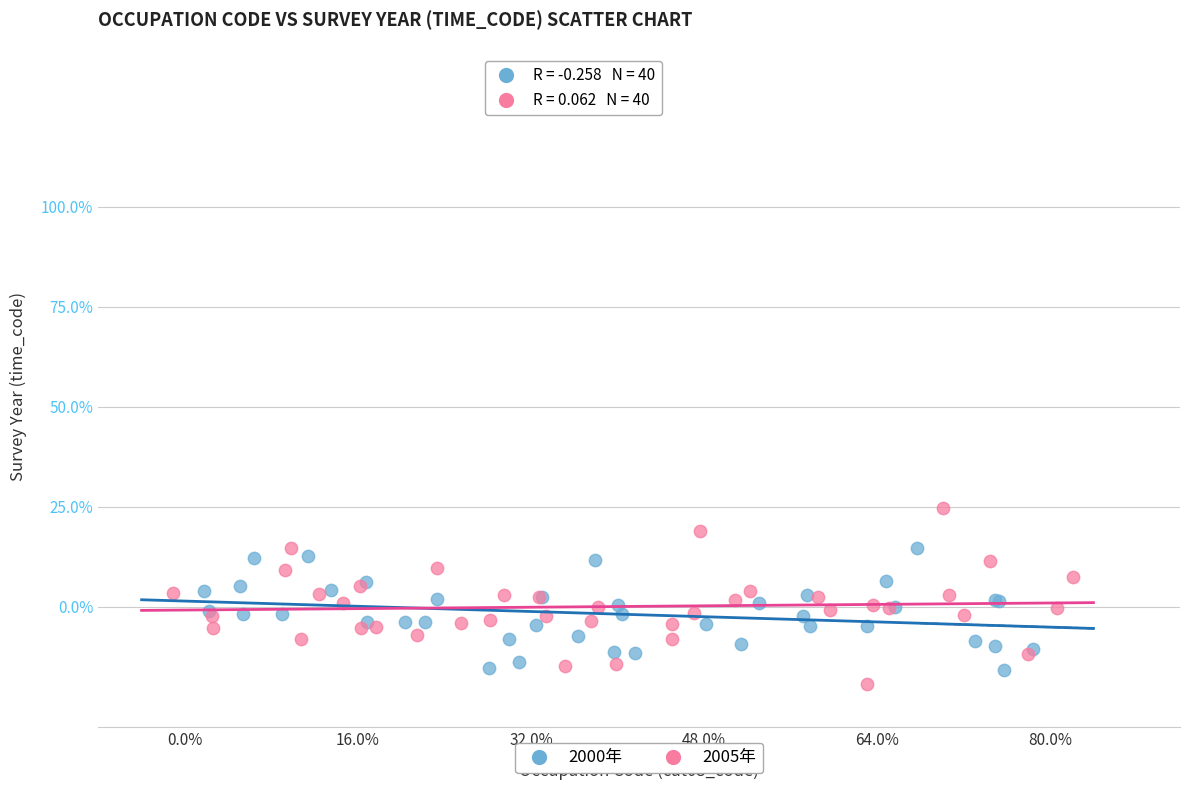

Which series has the widest spread of Y values?

2005年